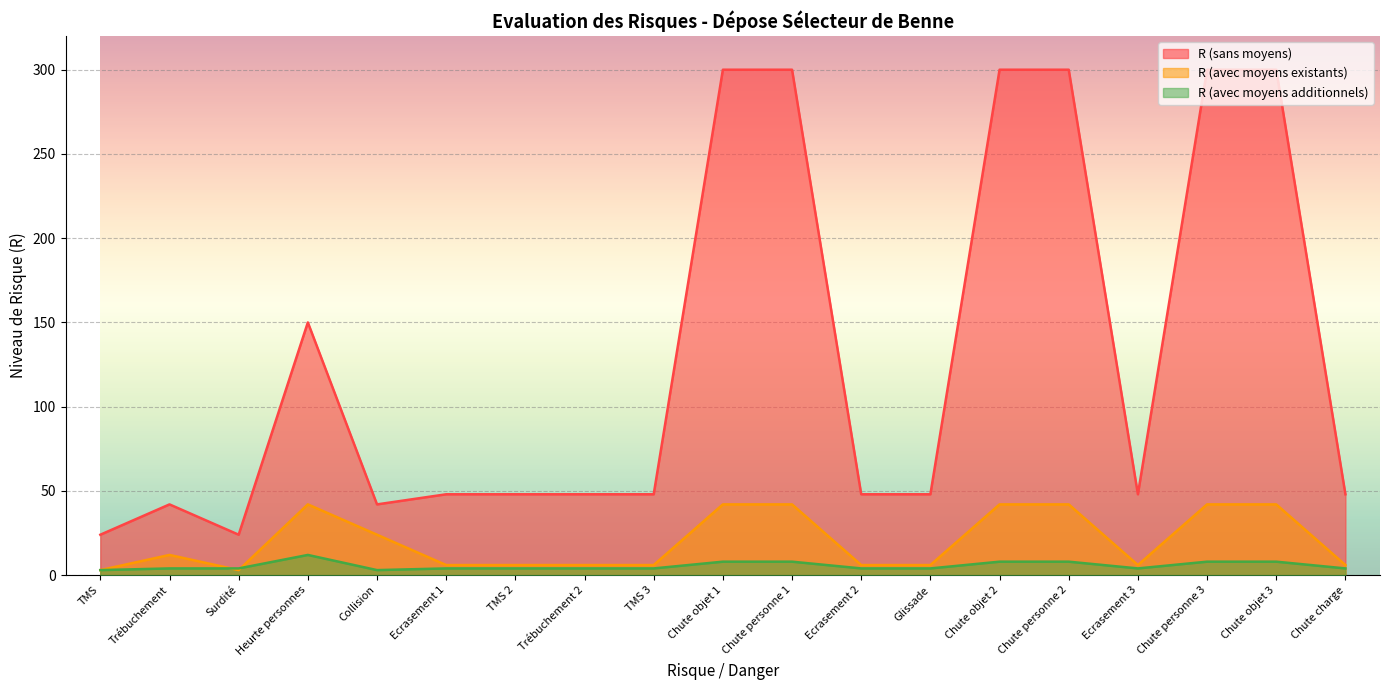

Reading left to right, what are all the values shown in this chart?

R (sans moyens): 24	42	24	150	42	48	48	48	48	300	300	48	48	300	300	48	300	300	48
R (avec moyens existants): 3	12	3	42	24	6	6	6	6	42	42	6	6	42	42	6	42	42	6
R (avec moyens additionnels): 3	4	4	12	3	4	4	4	4	8	8	4	4	8	8	4	8	8	4